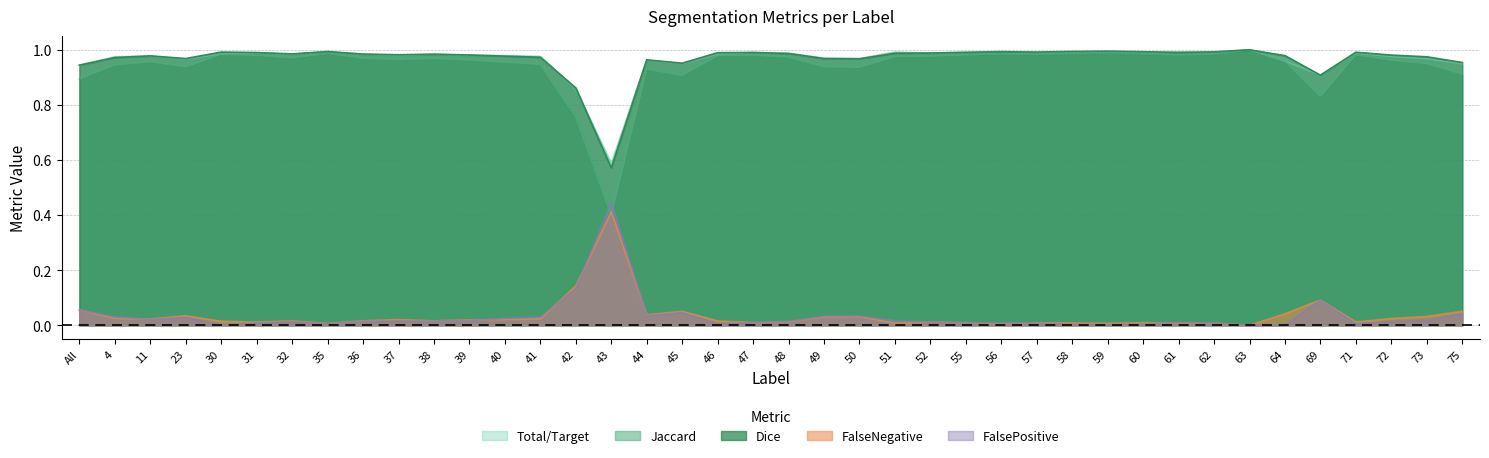

What is the maximum value shown in the chart?

1.0